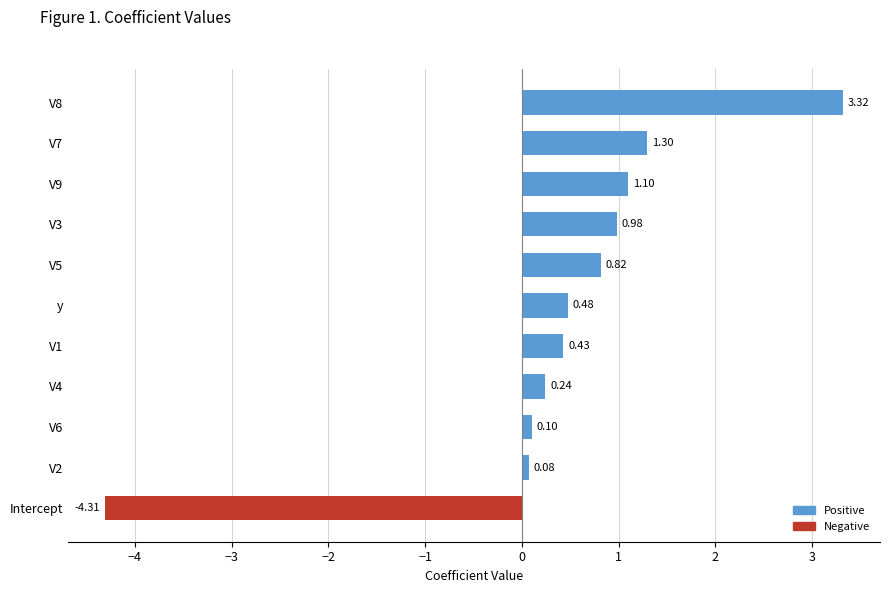

How many bars are there in total?

11